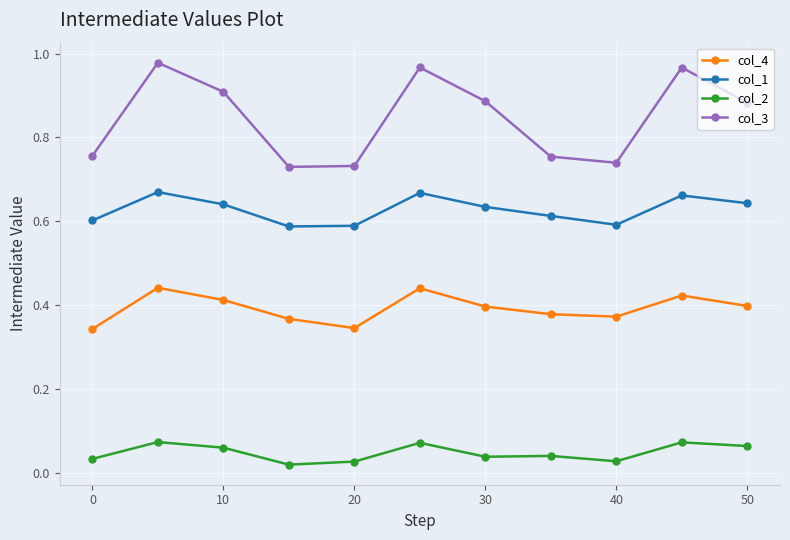

In col_4, how many points are higher than both neighbors (excluding endpoints)?

3